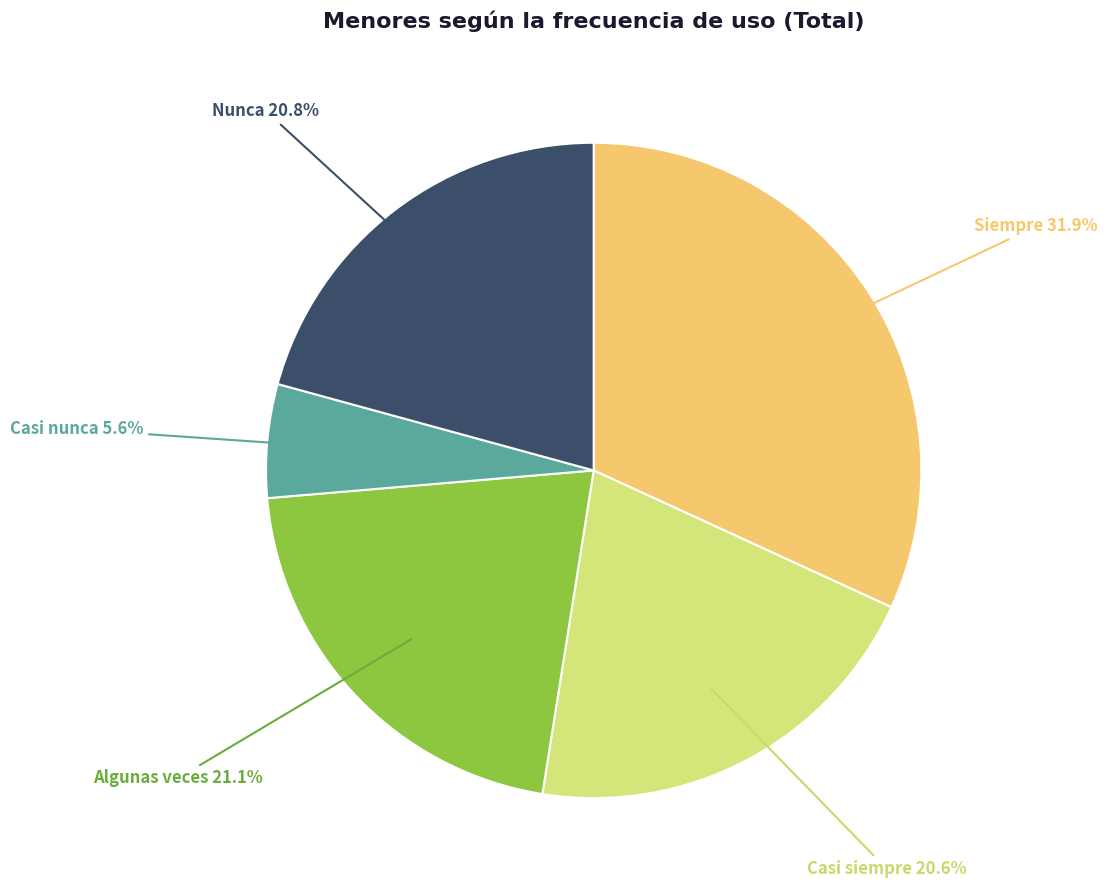

How many slices are in this pie chart?

5